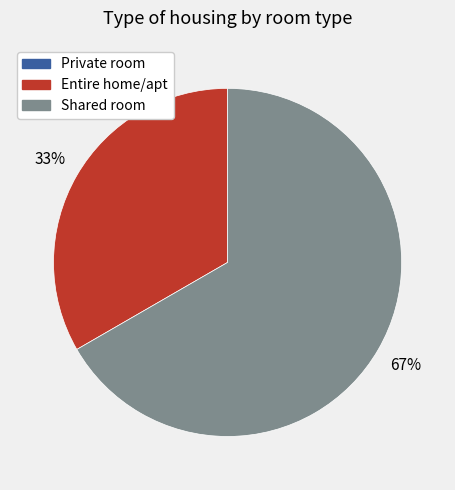

To the nearest percent, what is the average slice percentage?

50%